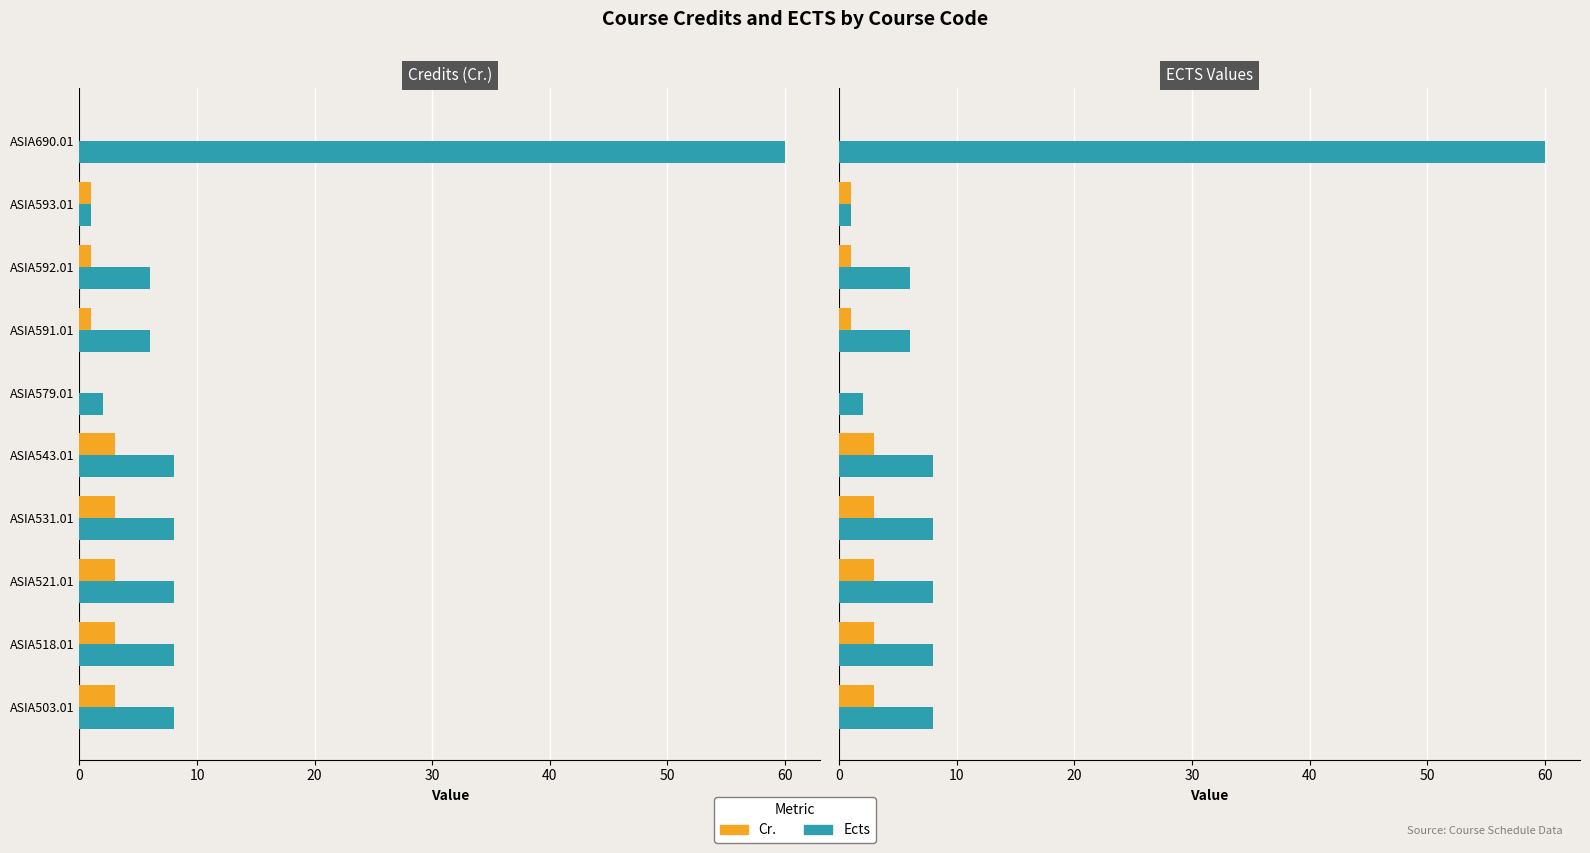

Reading left to right, transcribe all the data shown in this chart.

Cr.: 3	3	3	3	3	0	1	1	1	0
Ects: 8	8	8	8	8	2	6	6	1	60